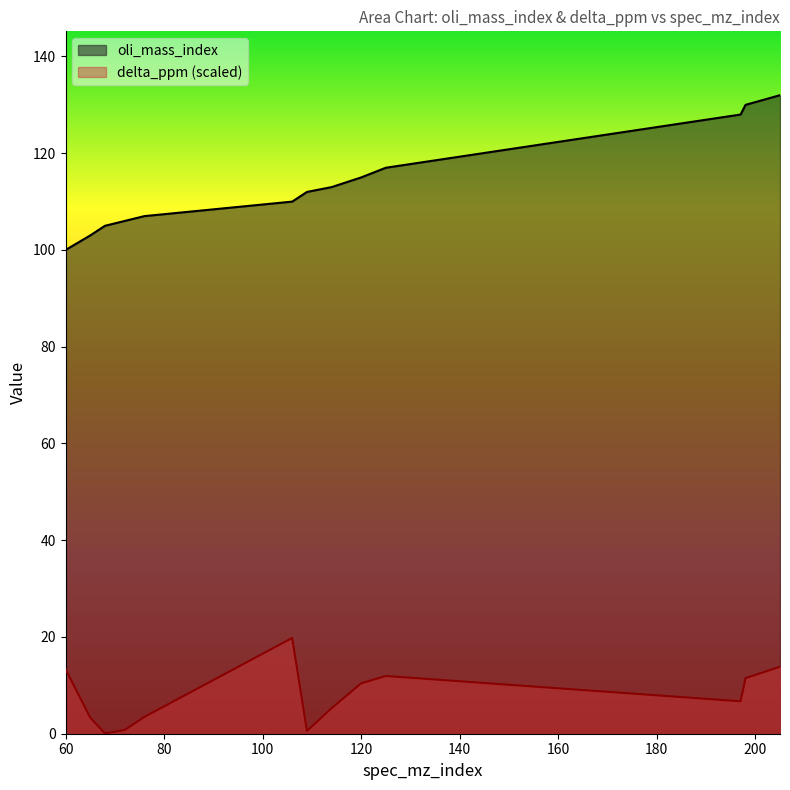

What is the value of the delta_ppm point at the 1st from the left?

13.4